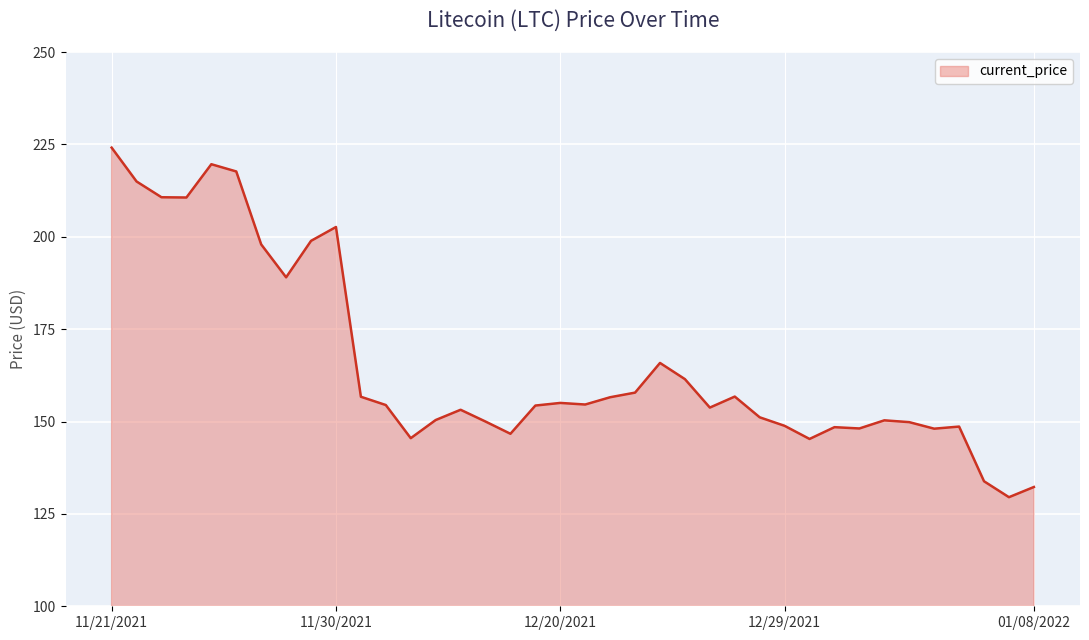

What is the maximum value shown in the chart?

224.1